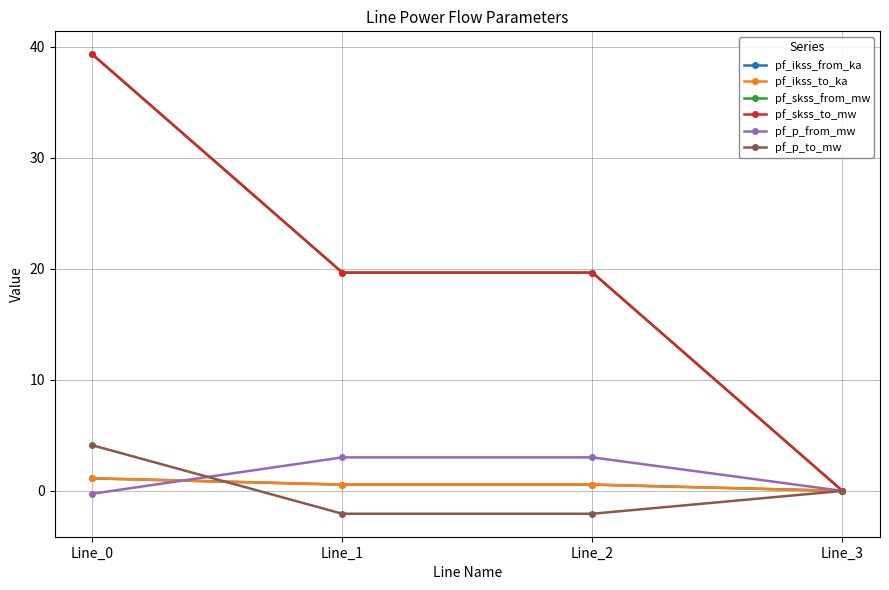

True or false: pf_skss_from_mw has more than 0 points higher than both neighbors.

False